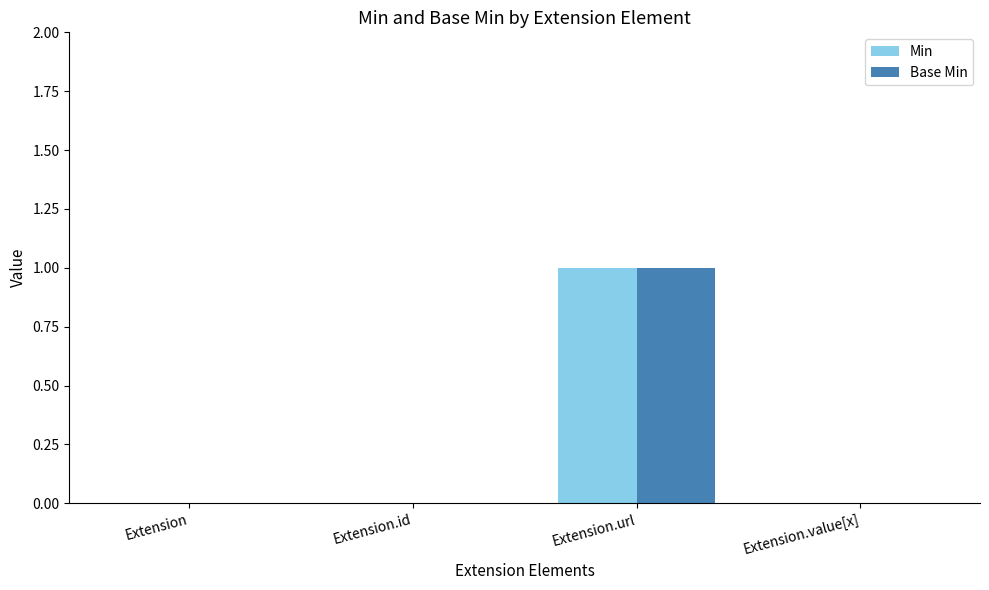

At which label does Min reach its peak?

Extension.url